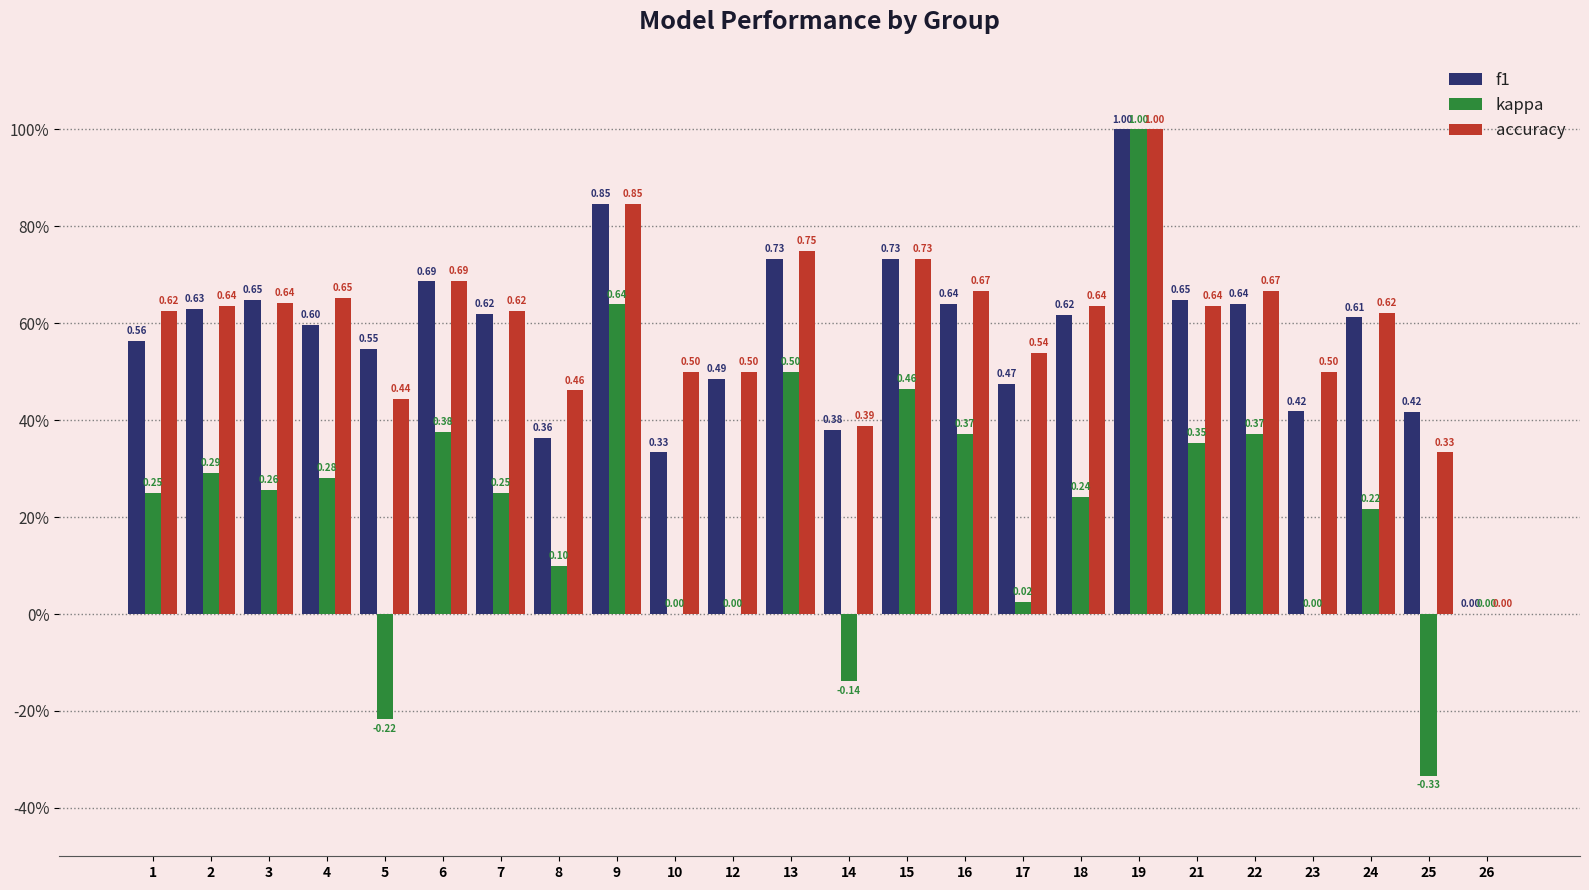

Between 2 and 10, which is larger?

2